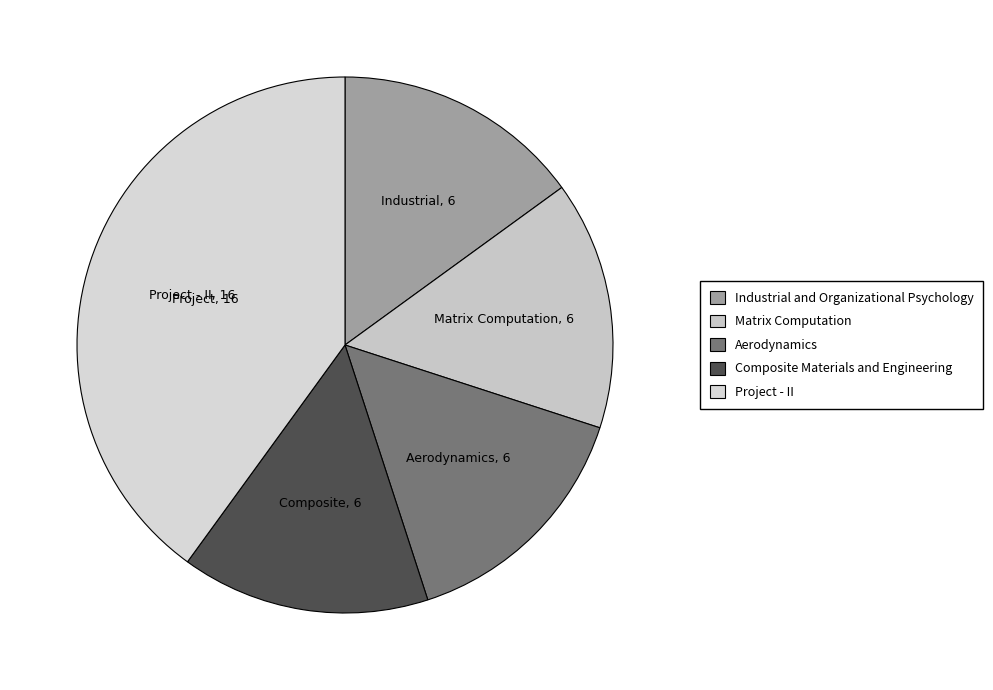

Rank the categories by value from lowest to highest.

Industrial and Organizational Psychology, Matrix Computation, Aerodynamics, Composite Materials and Engineering, Project - II